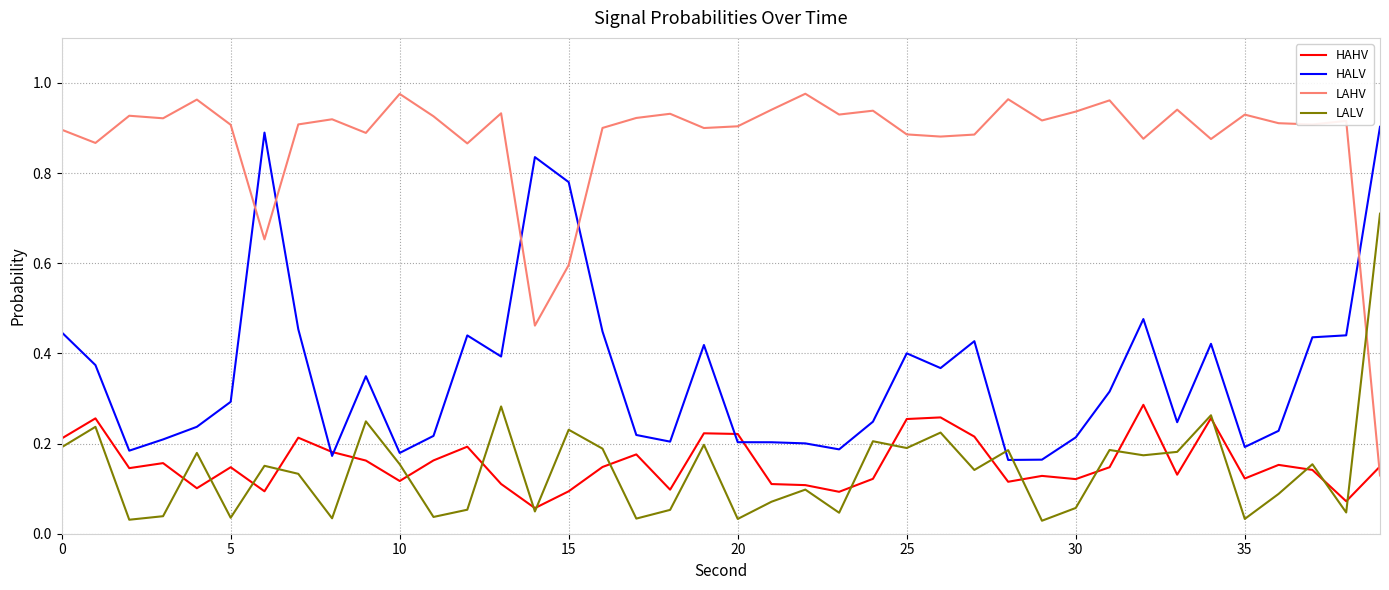

Which series ends up on top after the final intersection of LAHV and HAHV?

HAHV